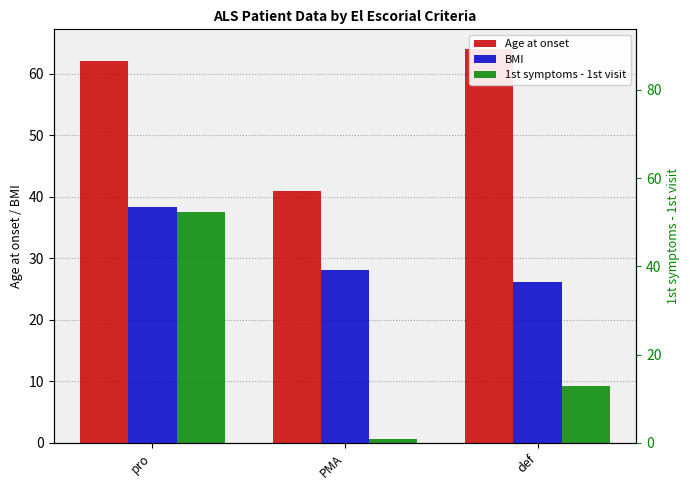

Which series has the largest range (max minus min)?

1st symptoms - 1st visit